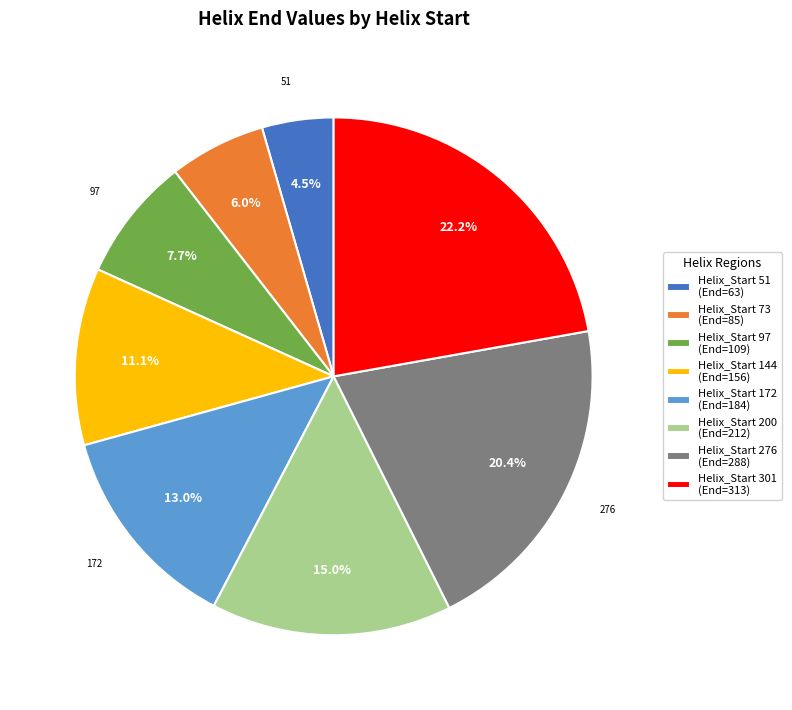

To the nearest percent, what is the difference between the largest and smallest slice percentages?

18%